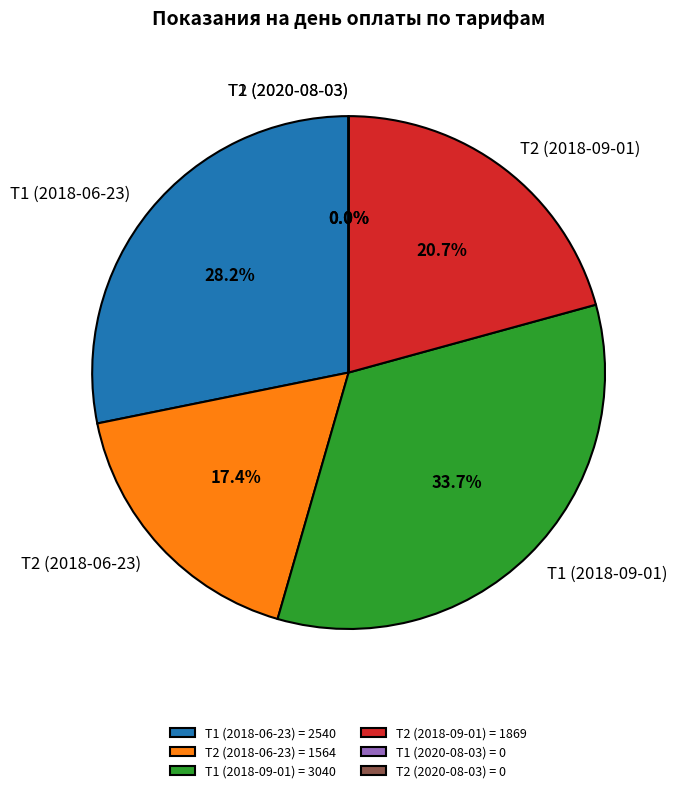

Does Т2 (2020-08-03) account for over 50% of the chart?

No